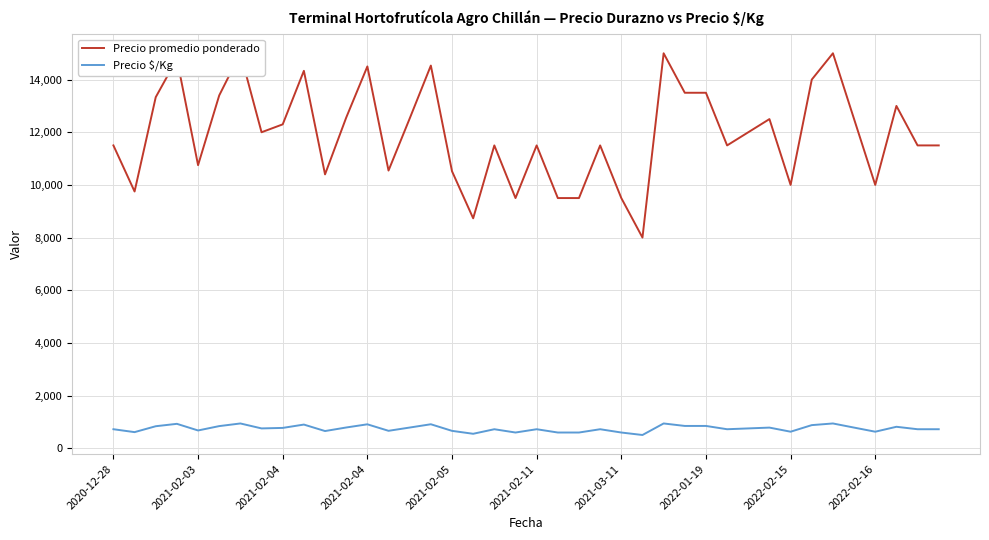

Is this an area chart (filled region under the line)?

No